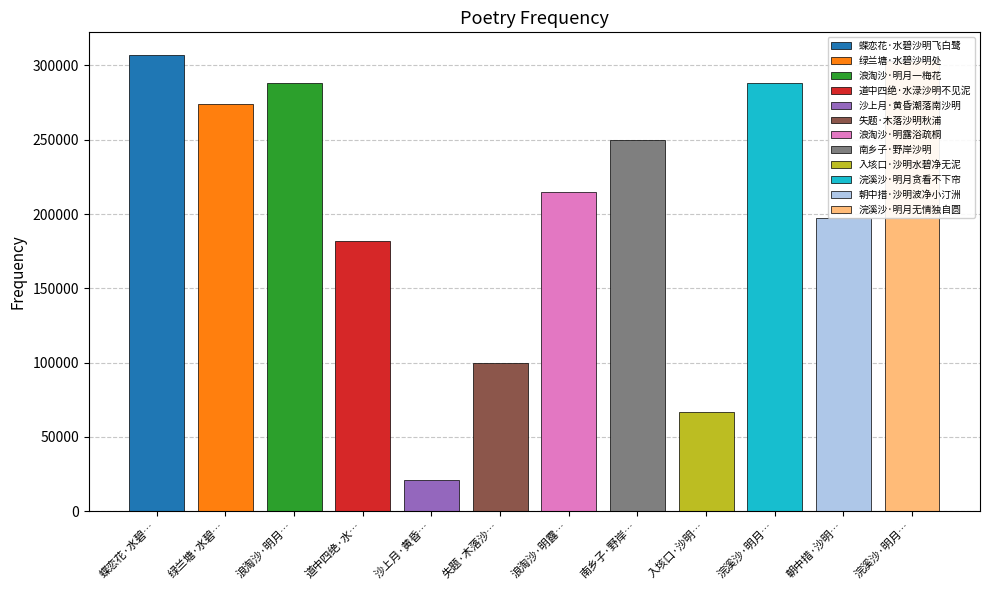

What is the greatest value displayed?

306975